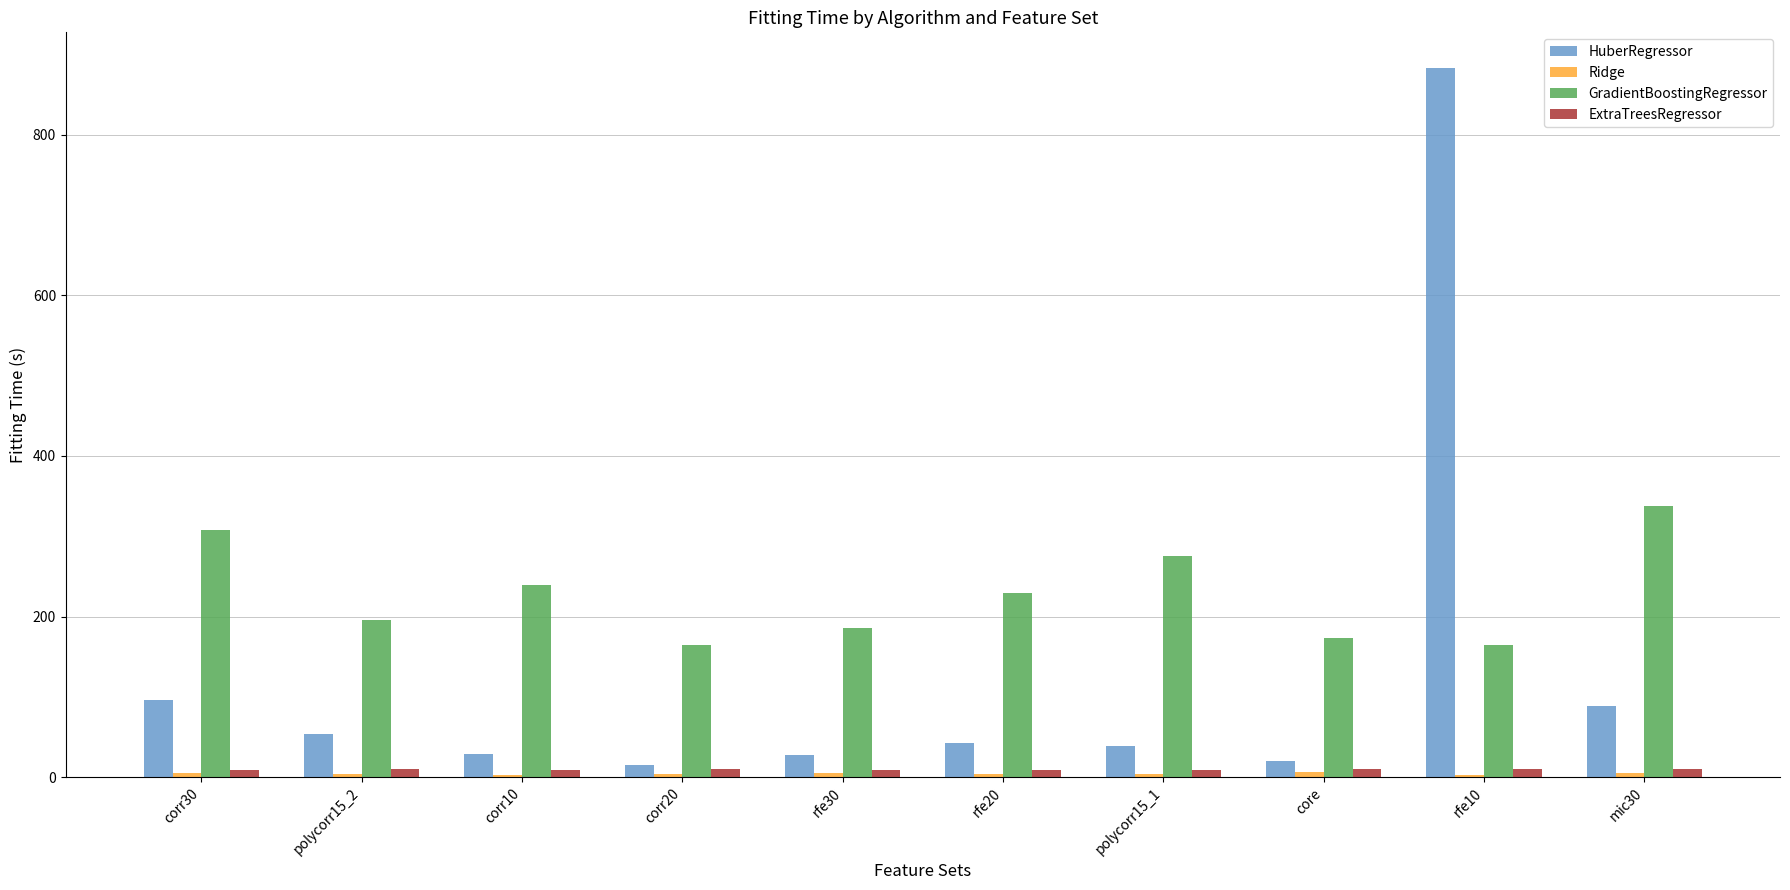

What is the difference between the second highest and minimum values in the GradientBoostingRegressor series?

142.8